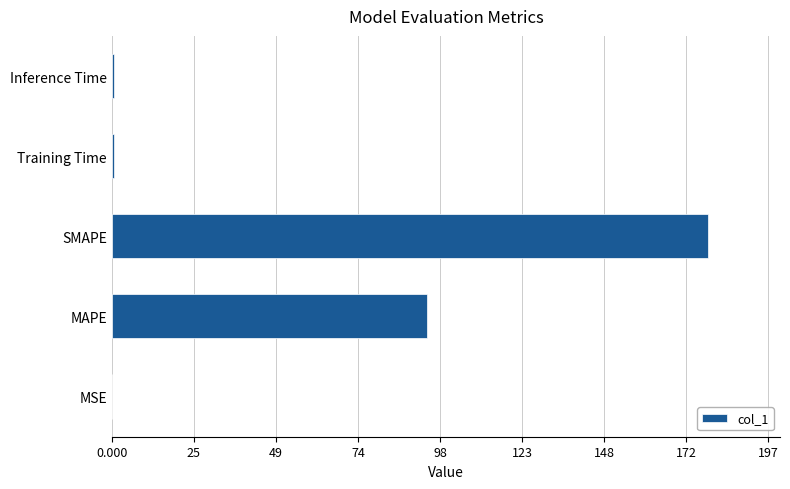

At which label is the value closest to 89?

MAPE